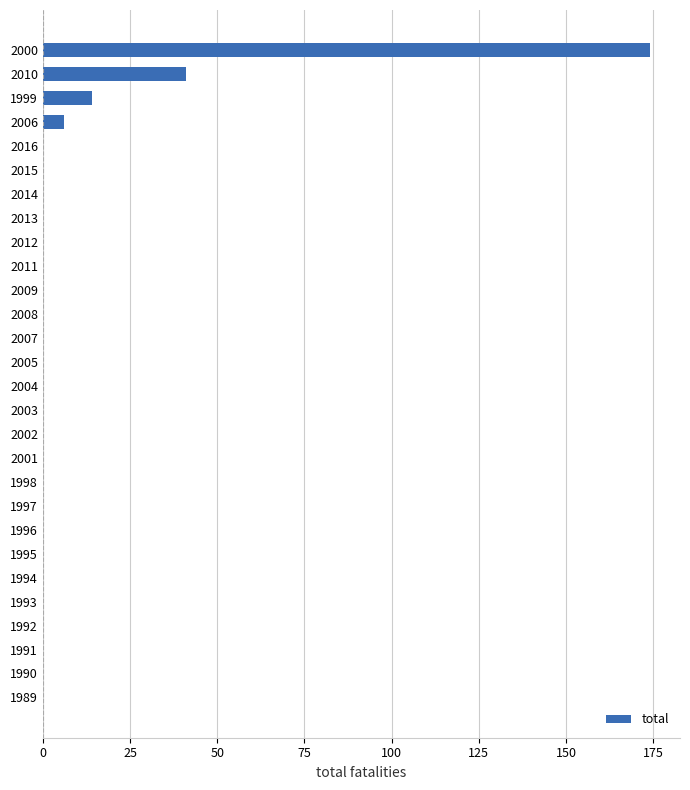

Count the number of data series in this chart.

1